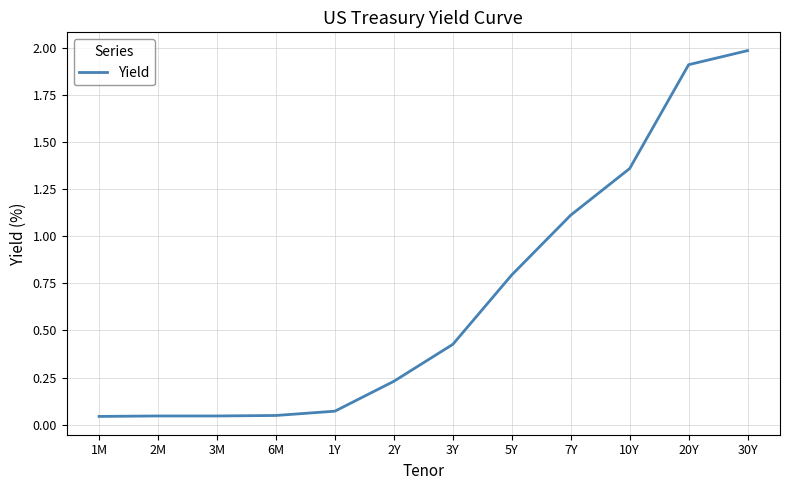

At which label is the value closest to 1?

7Y